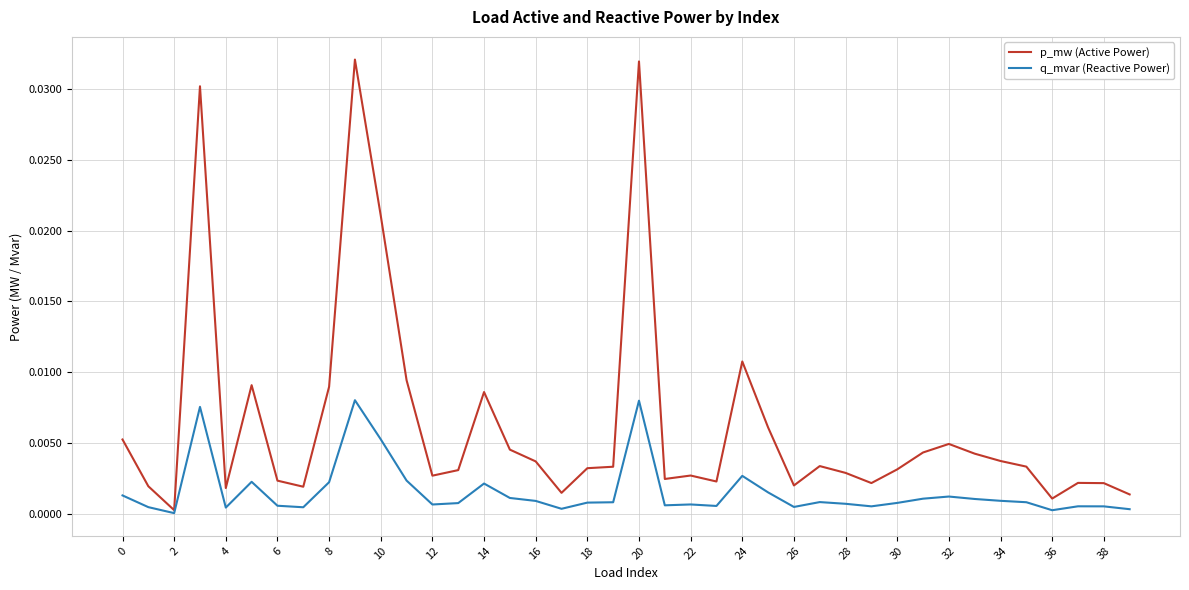

List the series in order of their overall mean, highest first.

p_mw (Active Power), q_mvar (Reactive Power)